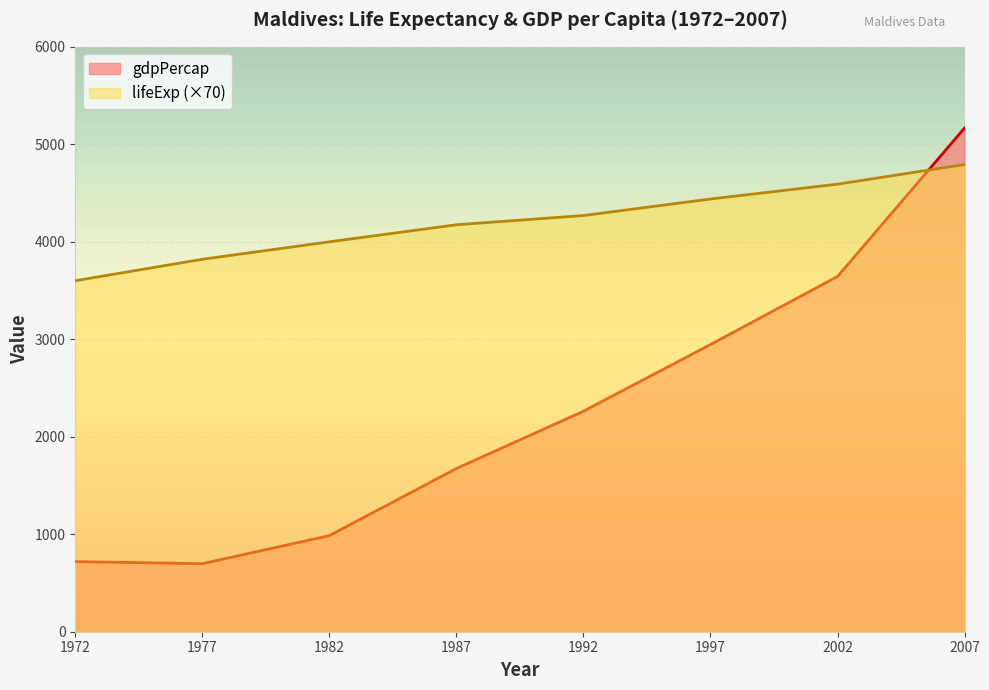

At how many categories does at least one series exceed 786?

8